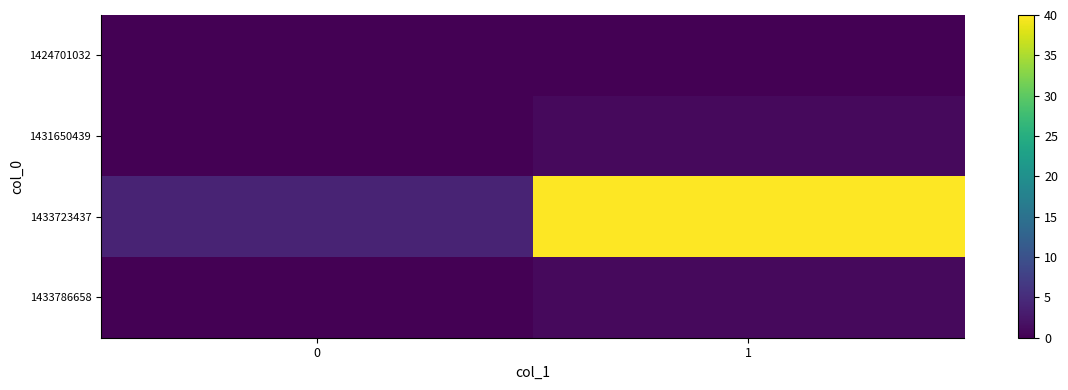

Which series has the largest total across all categories?

1433723437